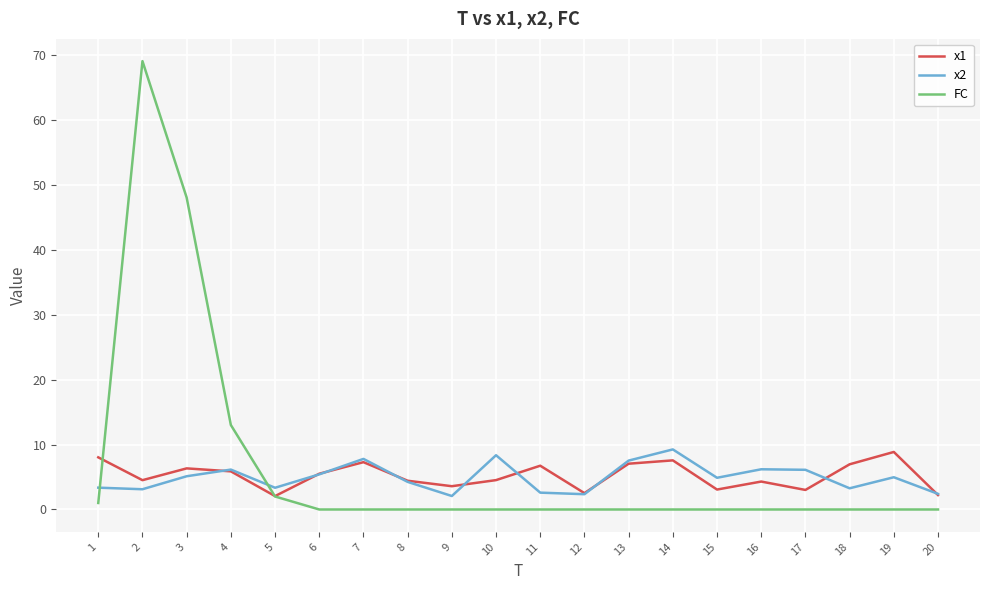

What is the sum of all FC values?

133.0